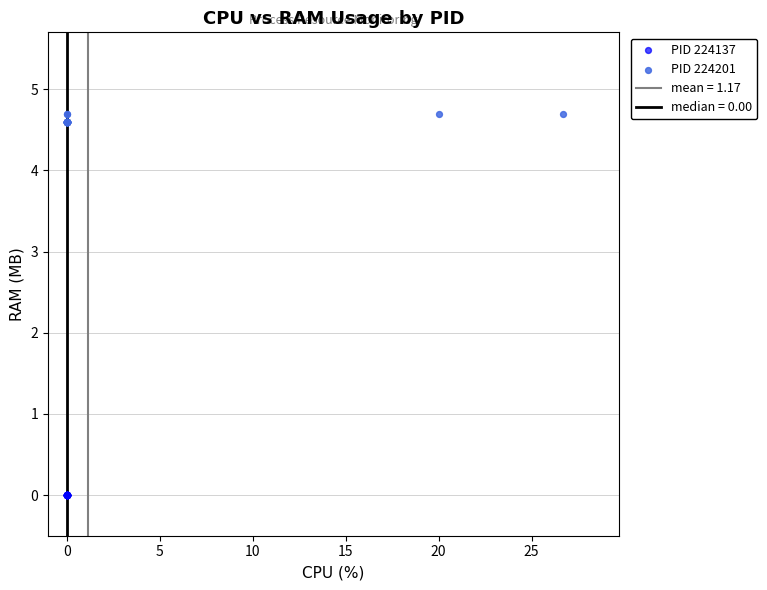

Which series contains the lowest Y value?

PID 224137